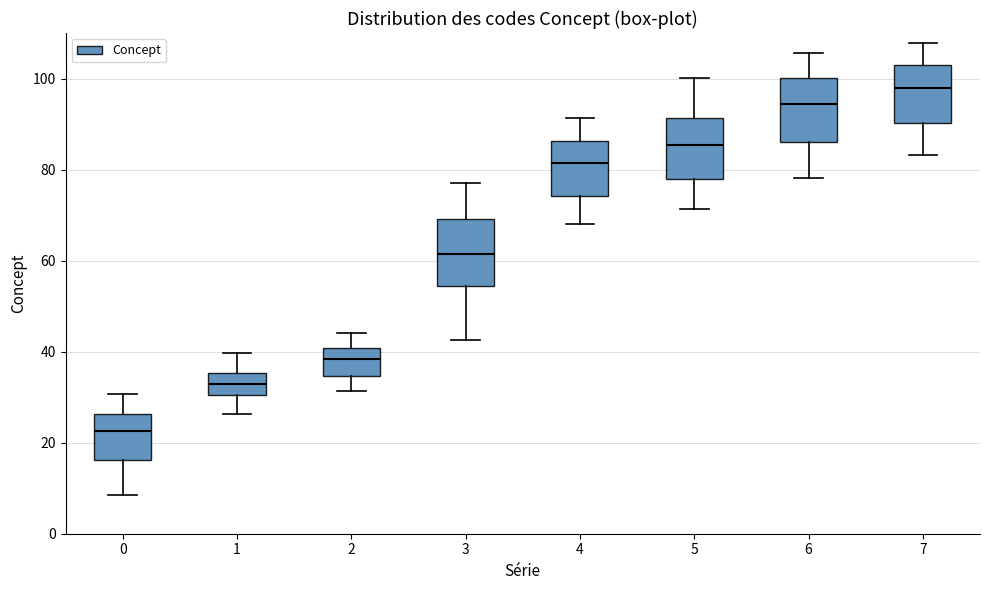

Reading left to right, transcribe this box plot: for each box, give where its median line is, the range the box spans, and where its two whiskers end, as read against the y-axis. The values are not printed on the chart, so give them approximately, as read against the axis.

0: median 22, box 16 to 26, whiskers 8 to 30
1: median 32, box 30 to 36, whiskers 26 to 40
2: median 38, box 34 to 40, whiskers 32 to 44
3: median 62, box 54 to 70, whiskers 42 to 78
4: median 82, box 74 to 86, whiskers 68 to 92
5: median 86, box 78 to 92, whiskers 72 to 100
6: median 94, box 86 to 100, whiskers 78 to 106
7: median 98, box 90 to 102, whiskers 84 to 108